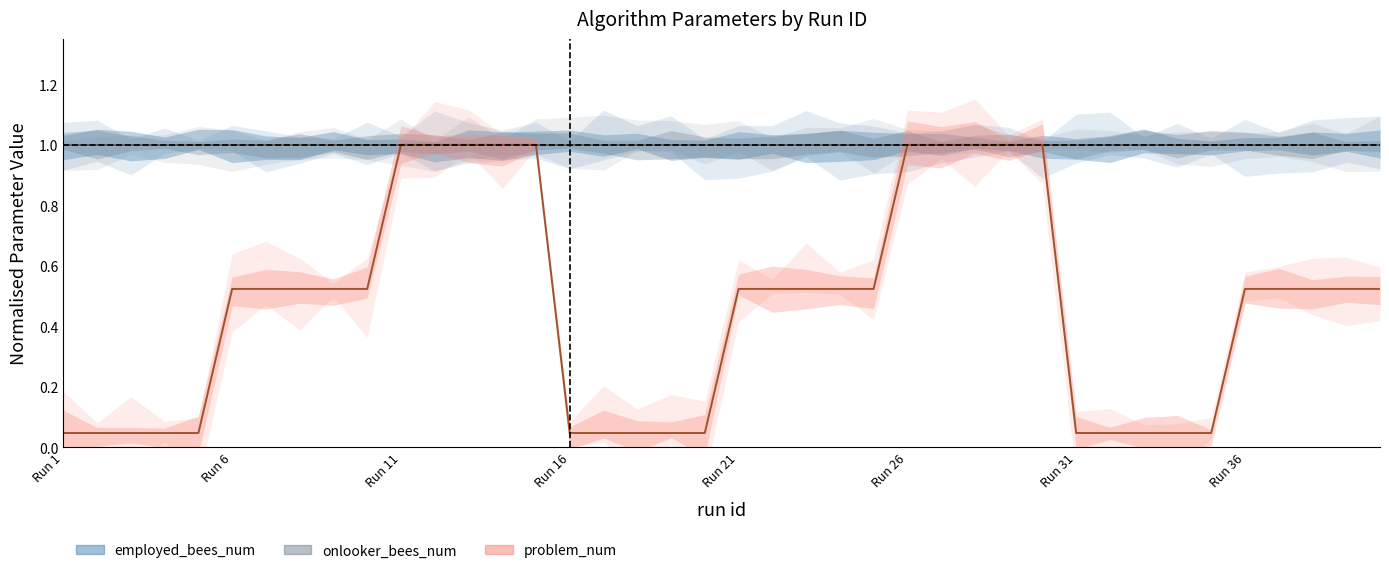

How many lines are shown in the chart?

3